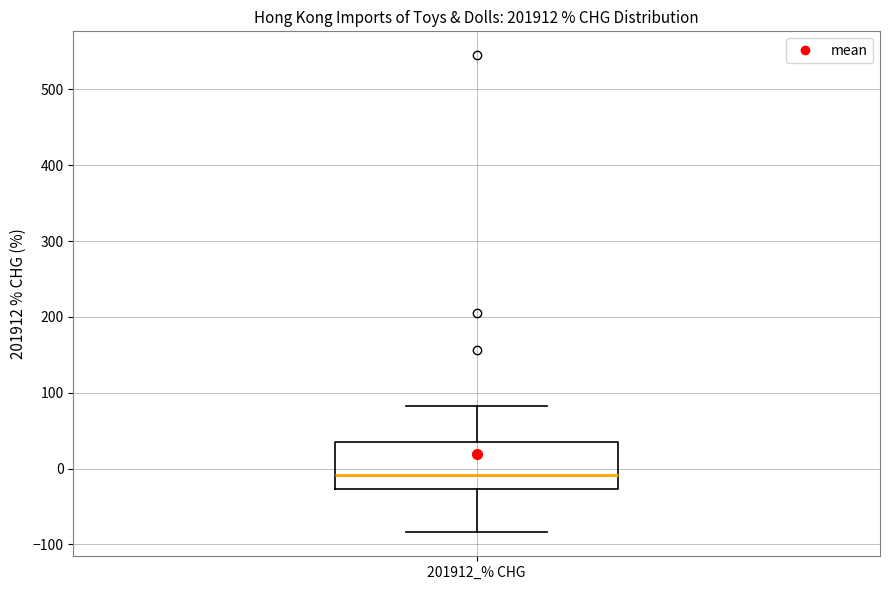

Read this box plot against the y-axis: the position of the median line, the range covered by the box, and the ends of both whiskers. The values are not printed on the chart, so give them approximately, as read against the axis.

median -10, box -30 to 40, whiskers -80 to 80